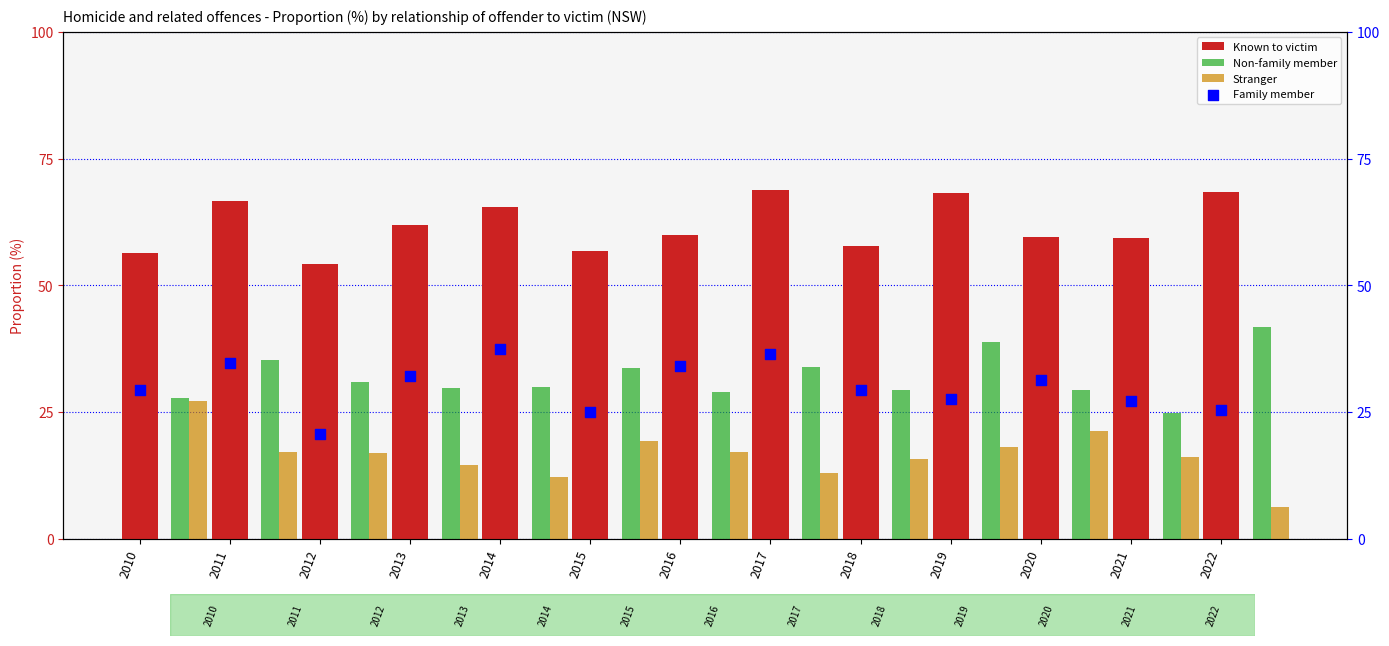

What are all the series names shown in the legend?

Known to victim, Non-family member, Stranger, Family member